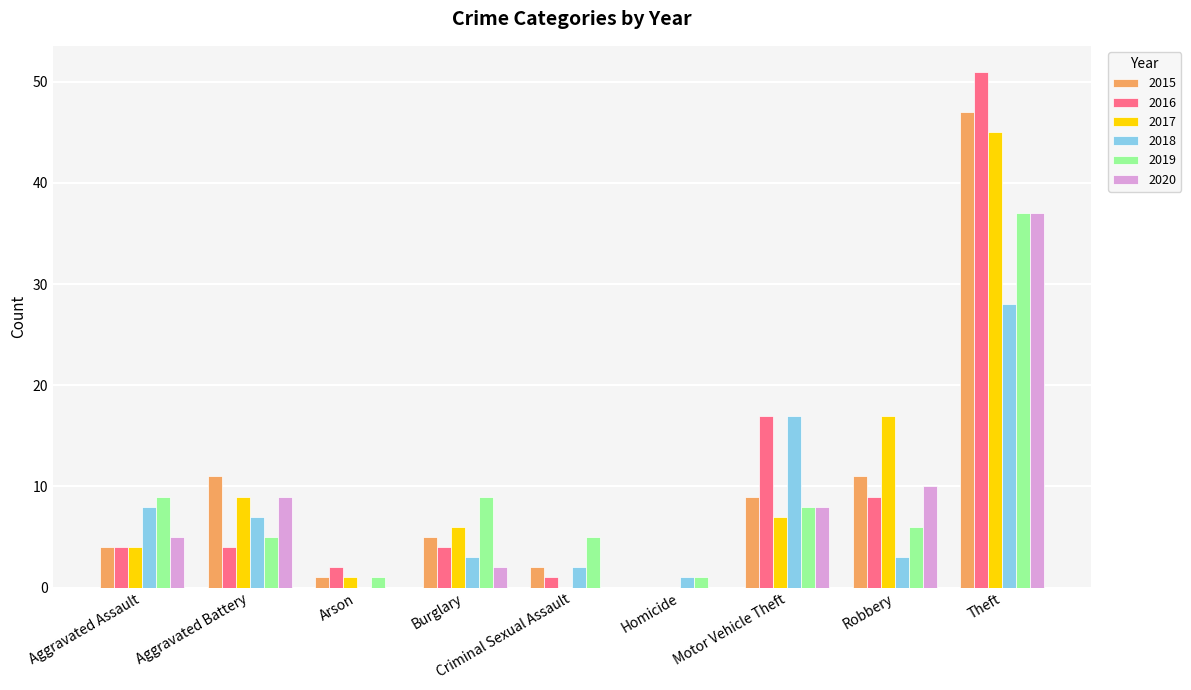

Is it true that 2018 equals 3 at Burglary?

True